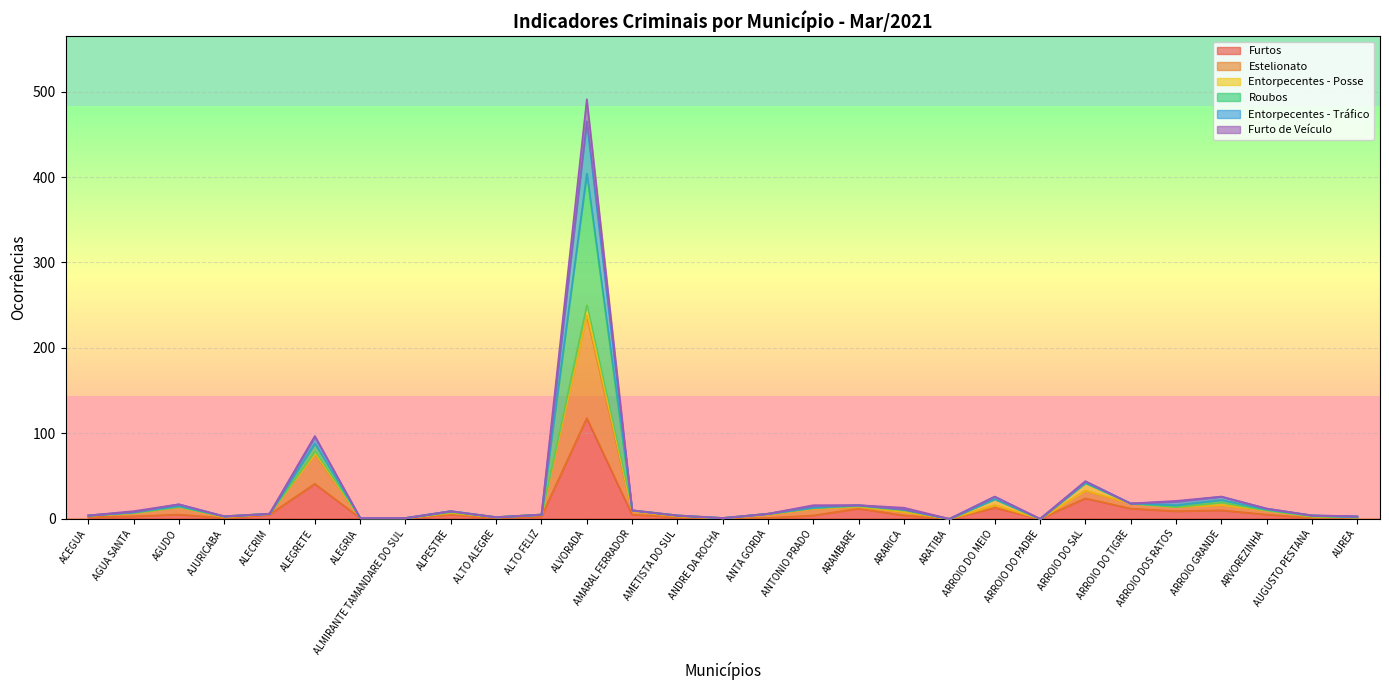

True or false: Roubos and Entorpecentes - Tráfico intersect in this chart.

False